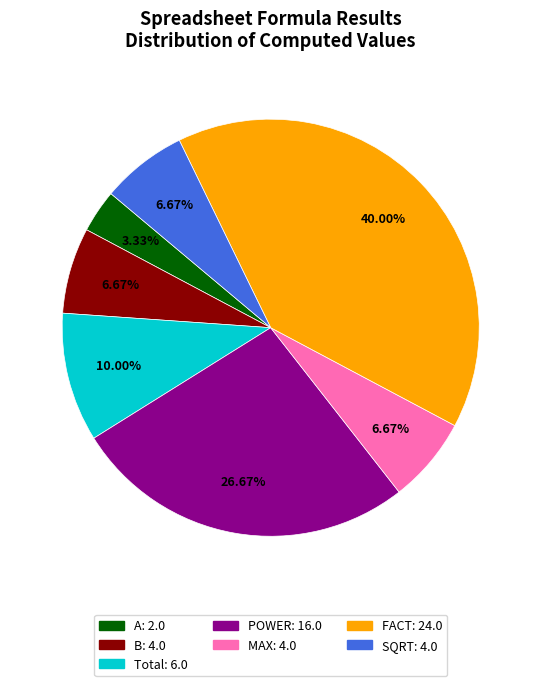

What percentage is NOT represented by POWER?

73.3%